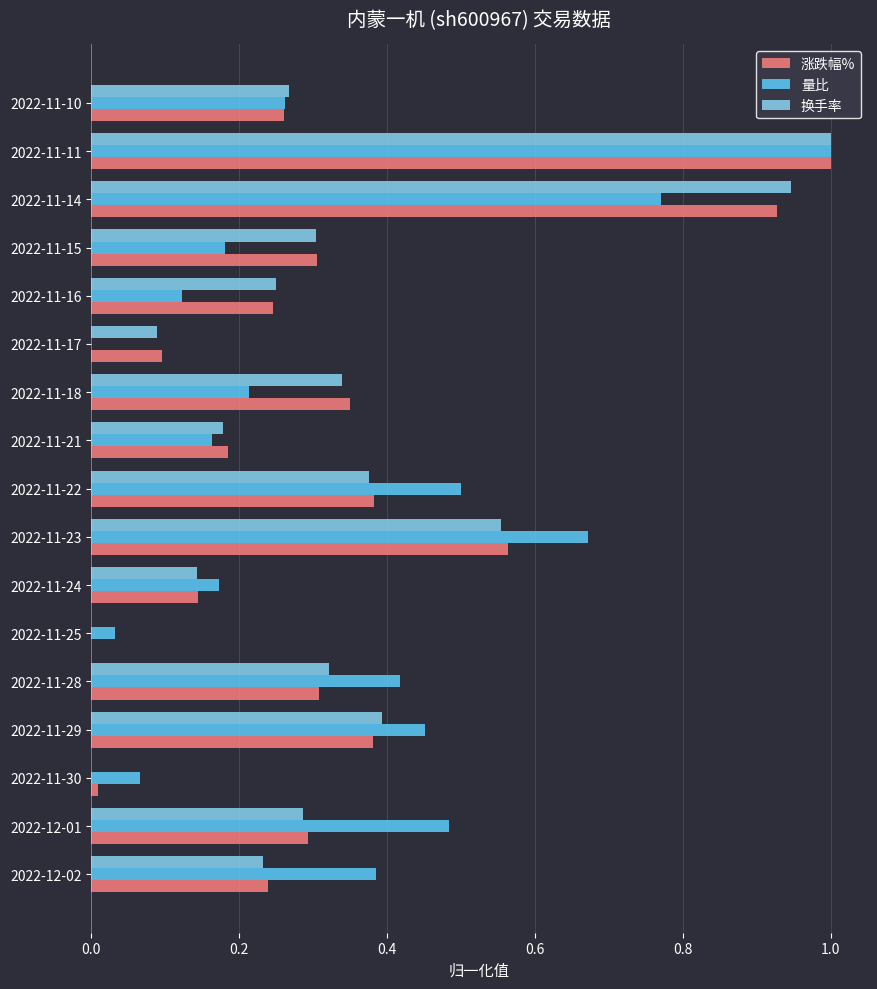

The value of 涨跌幅% at 2022-12-01 is 0.2. True or false?

False